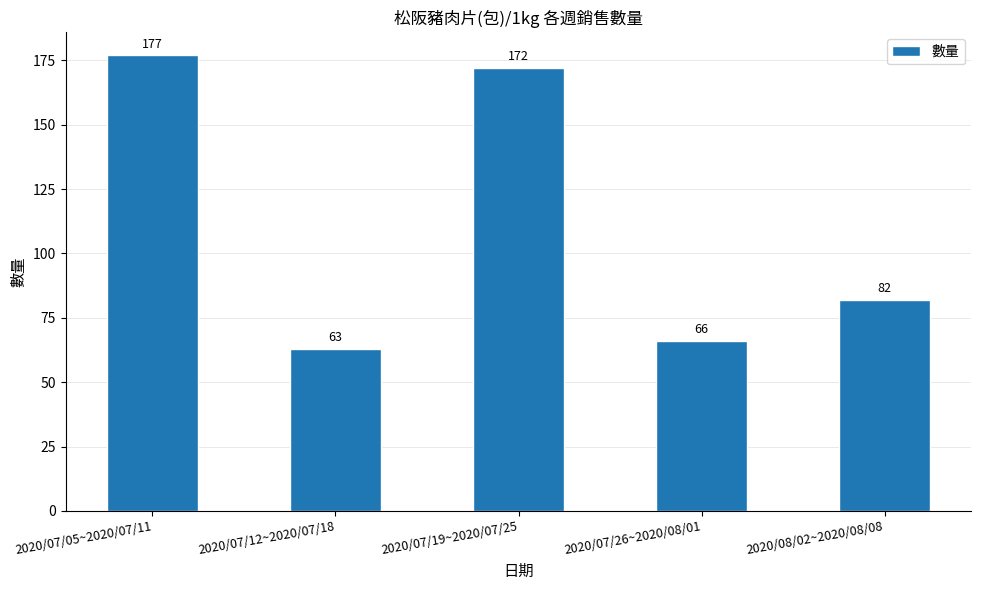

What is the minimum value shown in the chart?

63